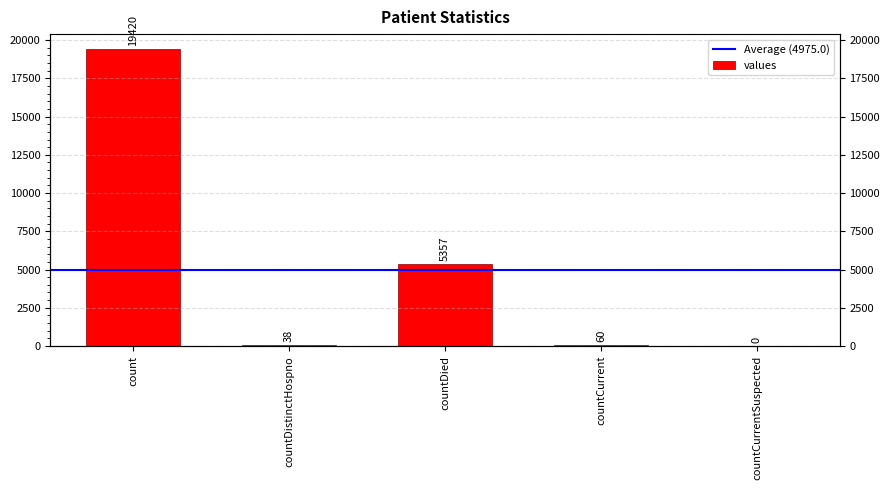

Rank the categories by value from lowest to highest.

countCurrentSuspected, countDistinctHospno, countCurrent, countDied, count